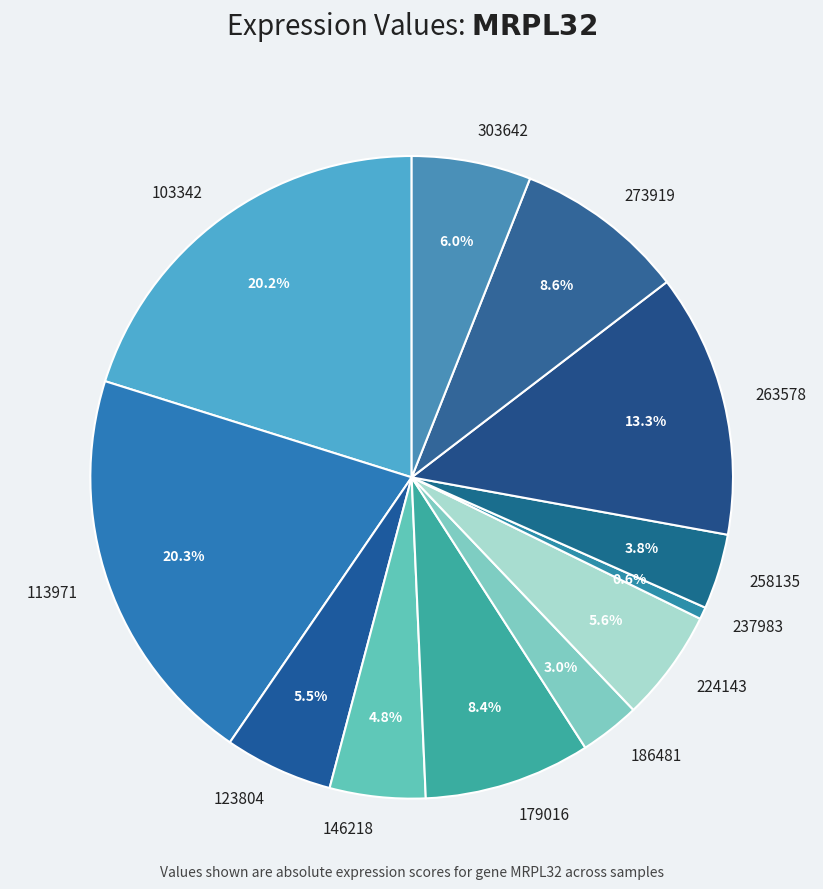

Is 303642 the majority of the pie?

No